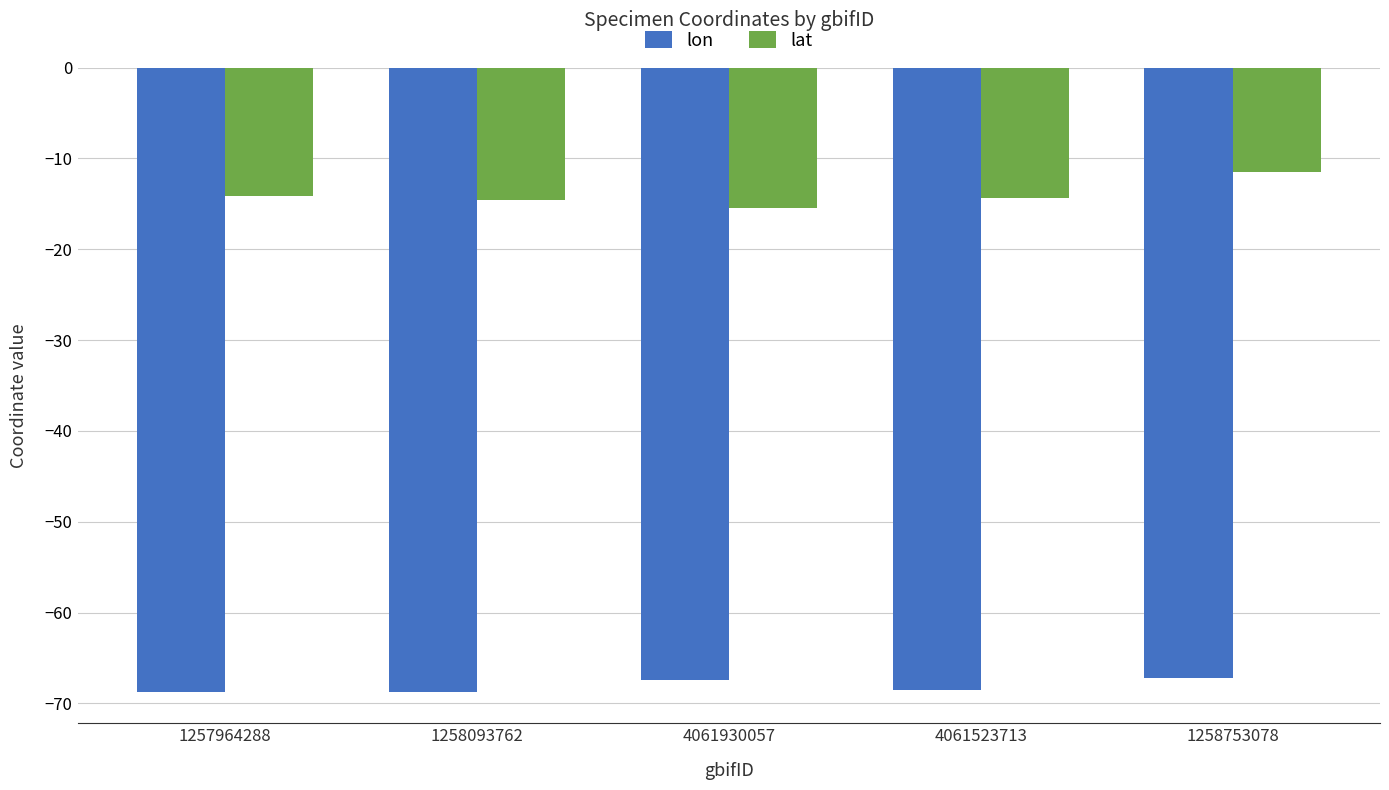

Rank the series at 4061930057 from lowest to highest value.

lon, lat